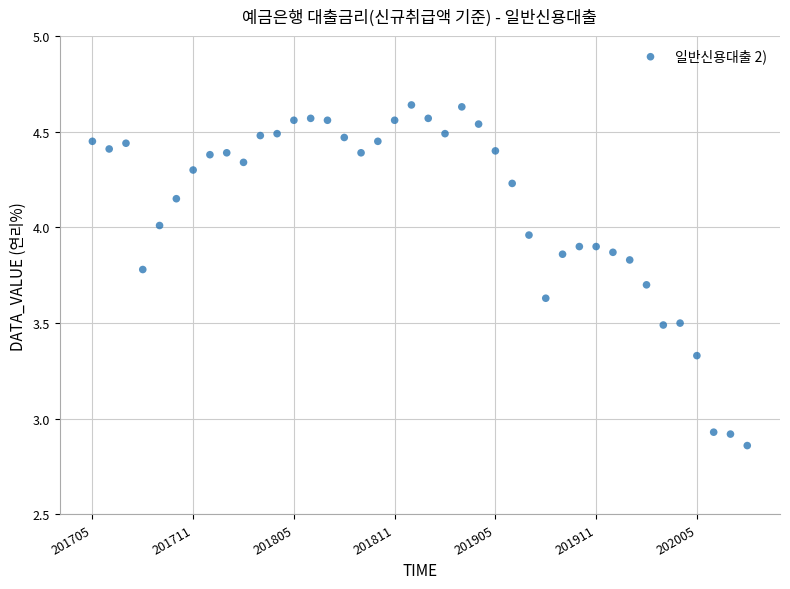

What is the range of Y values (max minus min)?

1.8